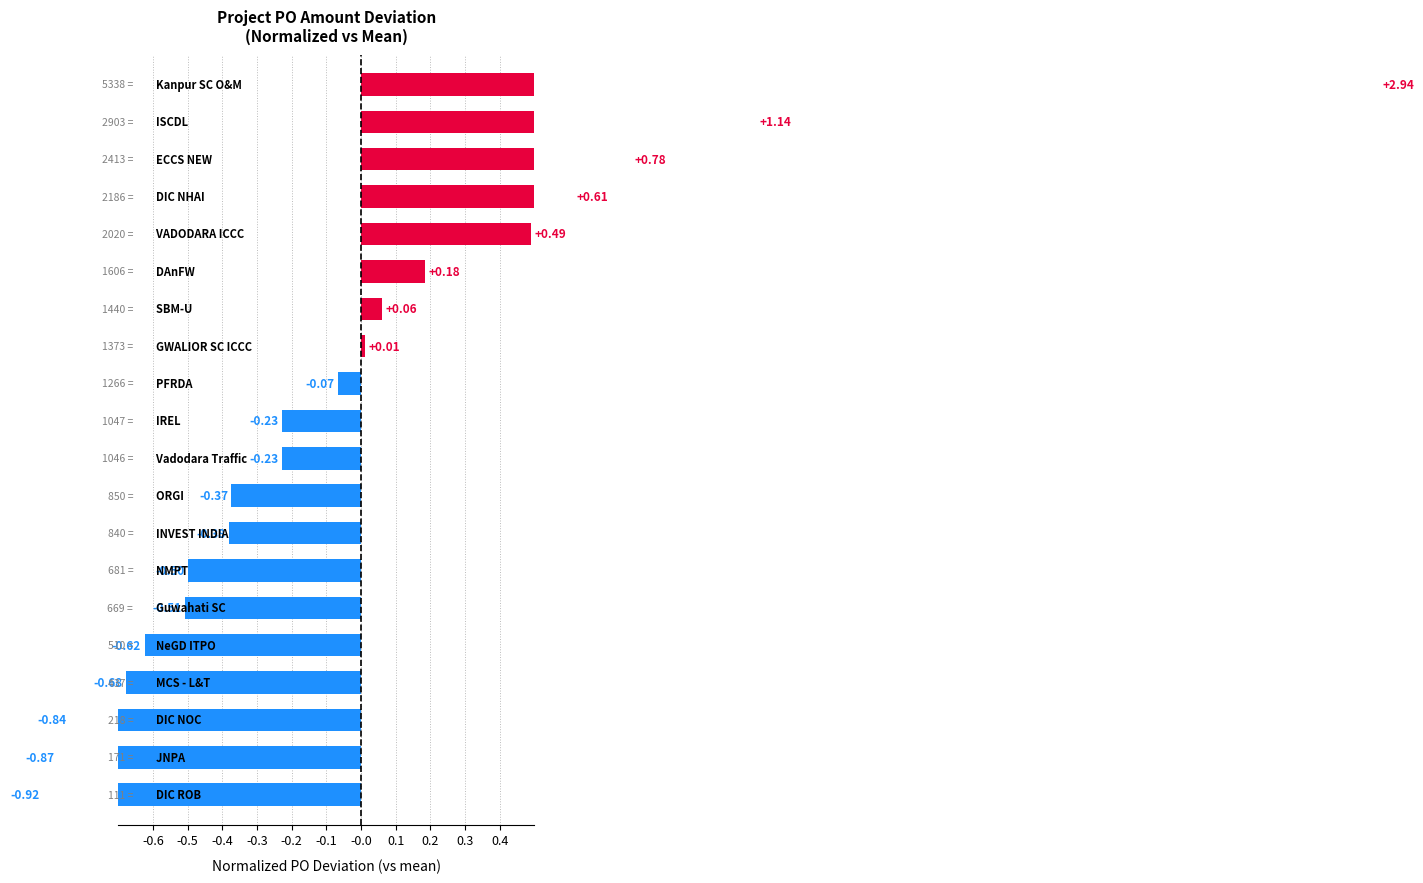

Are the bars horizontal?

Yes